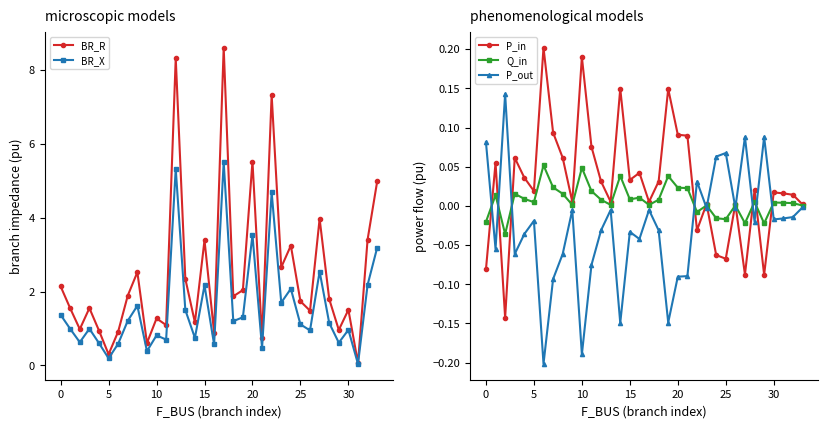

Rank the series by their maximum value, from highest to lowest.

BR_R, BR_X, P_in, P_out, Q_in